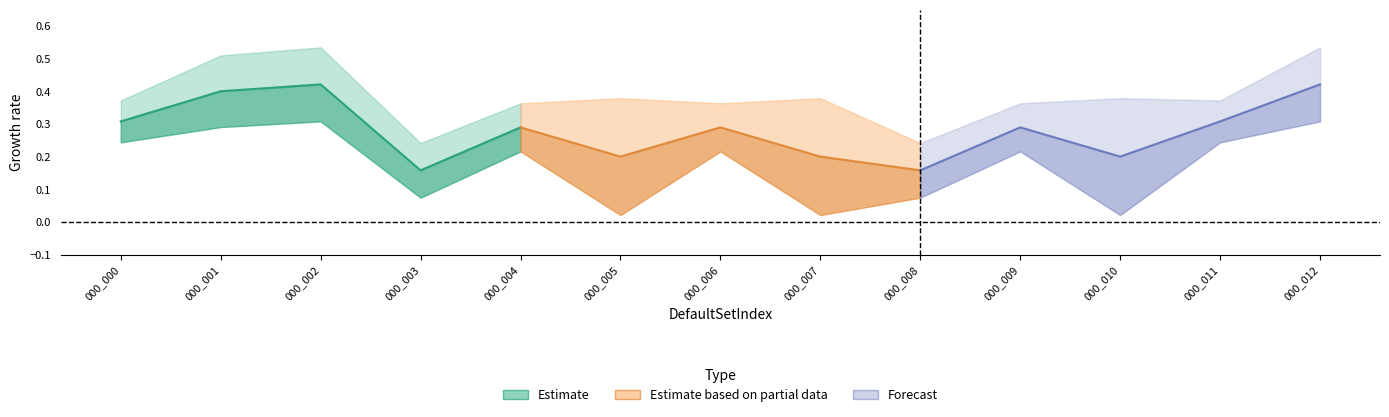

What is the maximum value for lower?

0.3